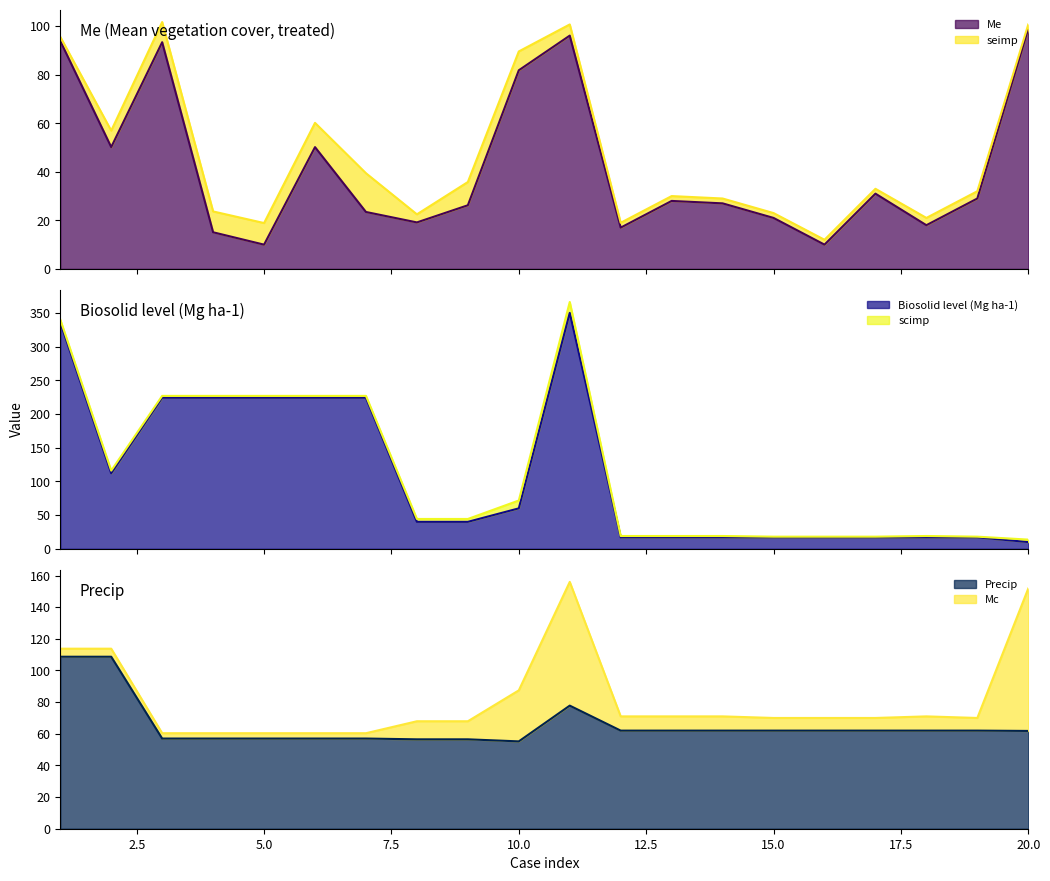

At which label does Precip reach its peak?

1